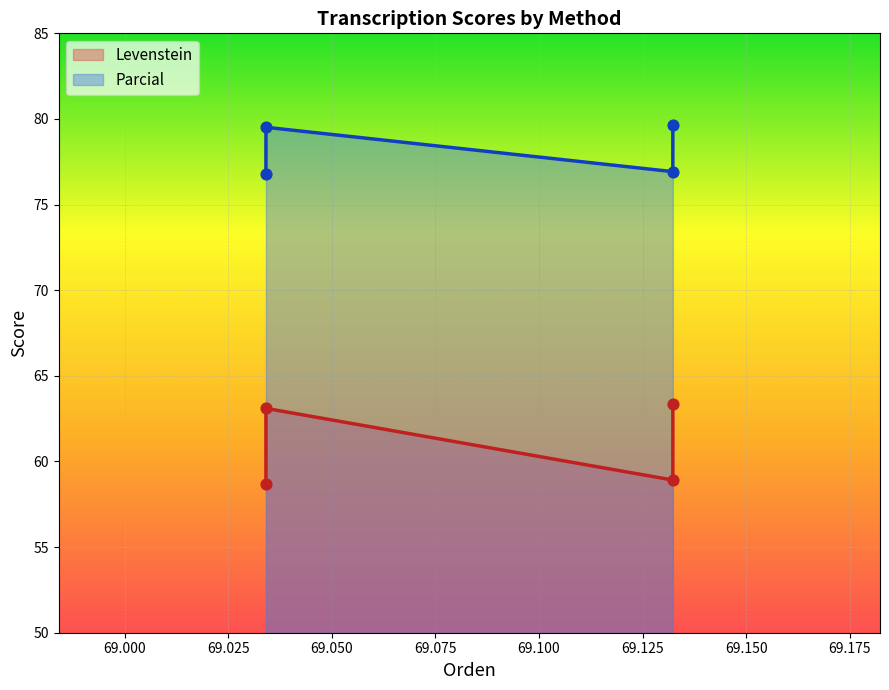

Which series has the largest Y range (max minus min)?

Levenstein